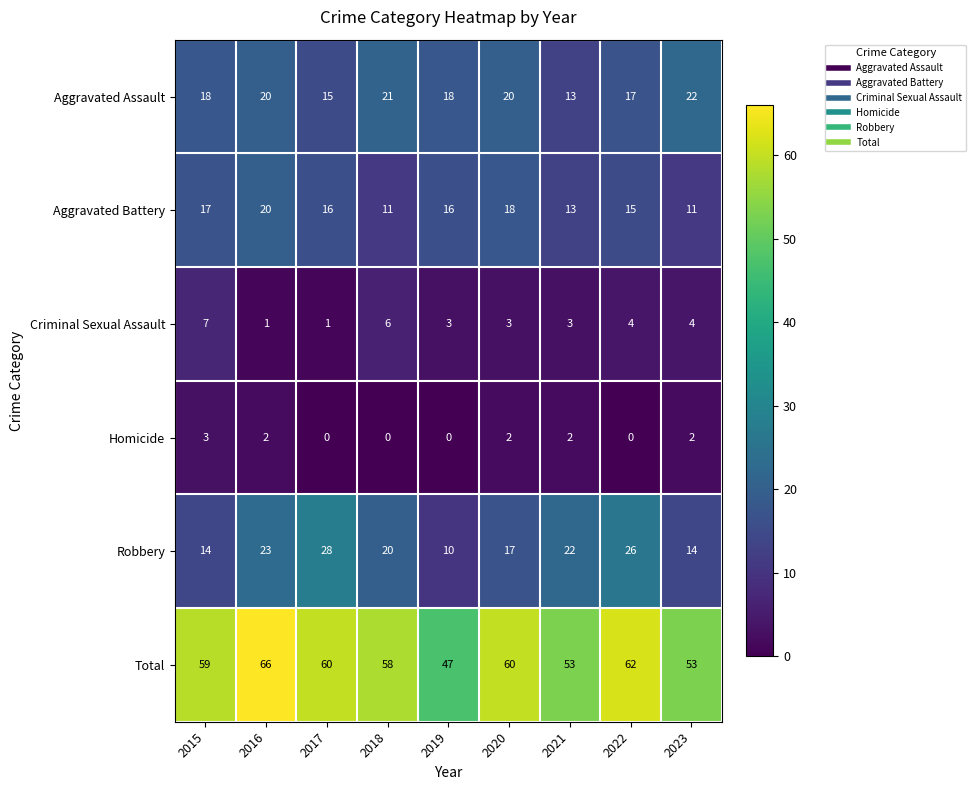

Where does the Robbery series first go above 20?

2016